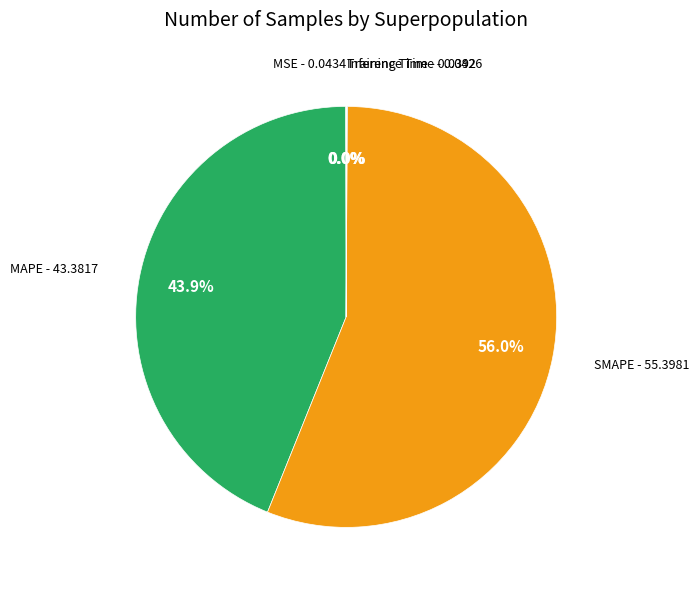

What percentage is the SMAPE slice, to the nearest percent?

56%